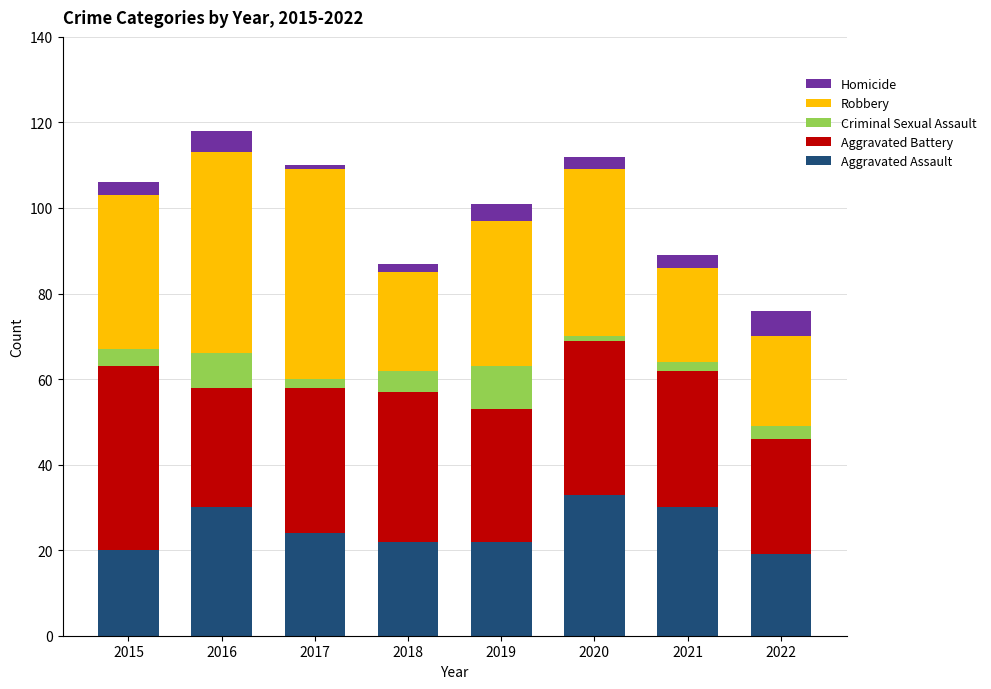

What is the total value across all series at 2015?

106